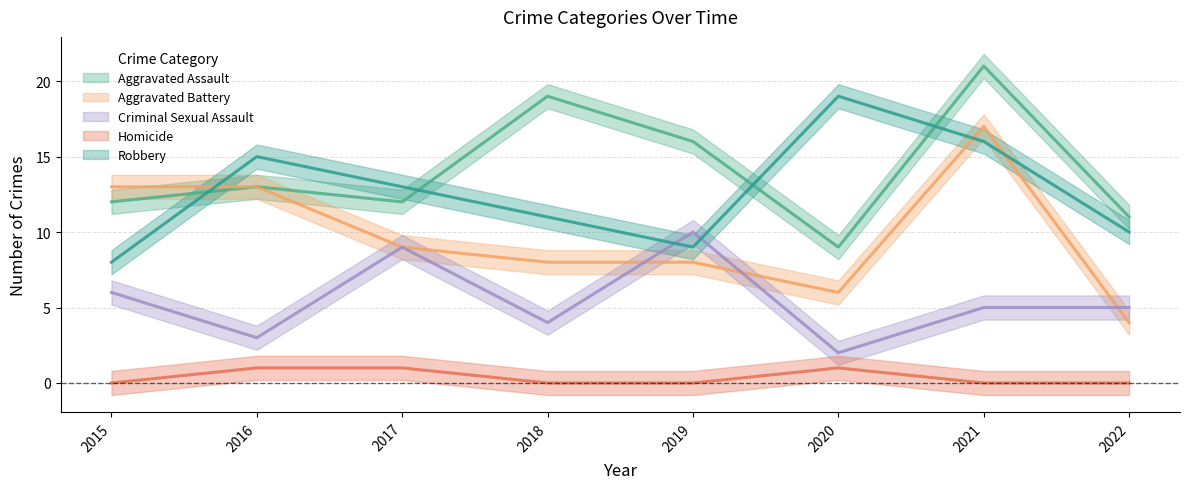

The value of Robbery at 2019 is 9. True or false?

True